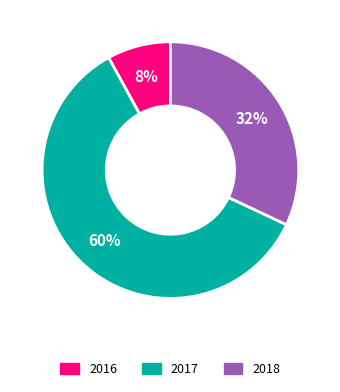

Does any single category account for the majority?

Yes